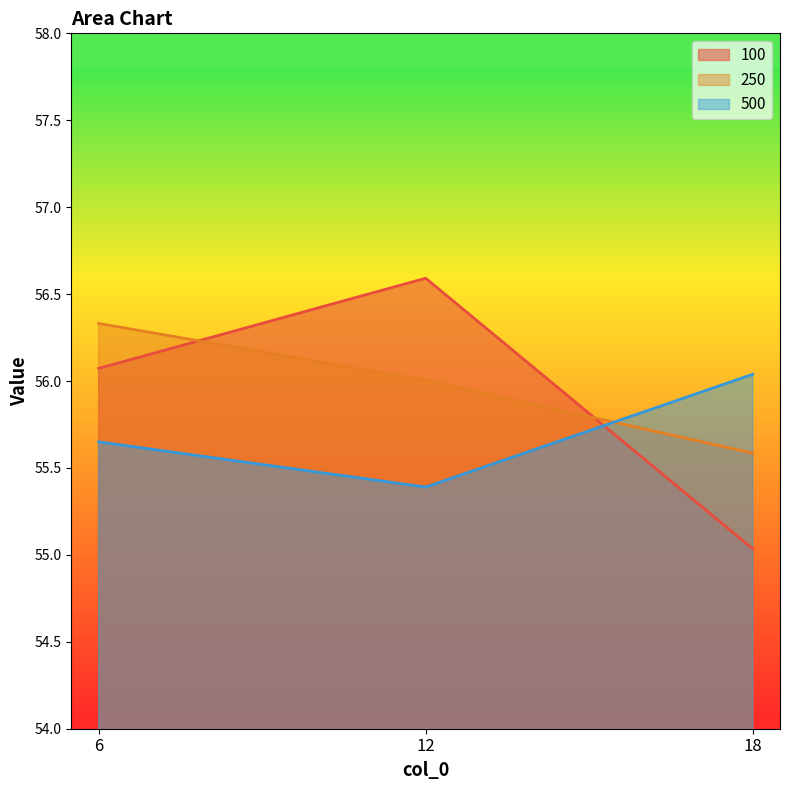

At which category is the sum across all series the highest?

6